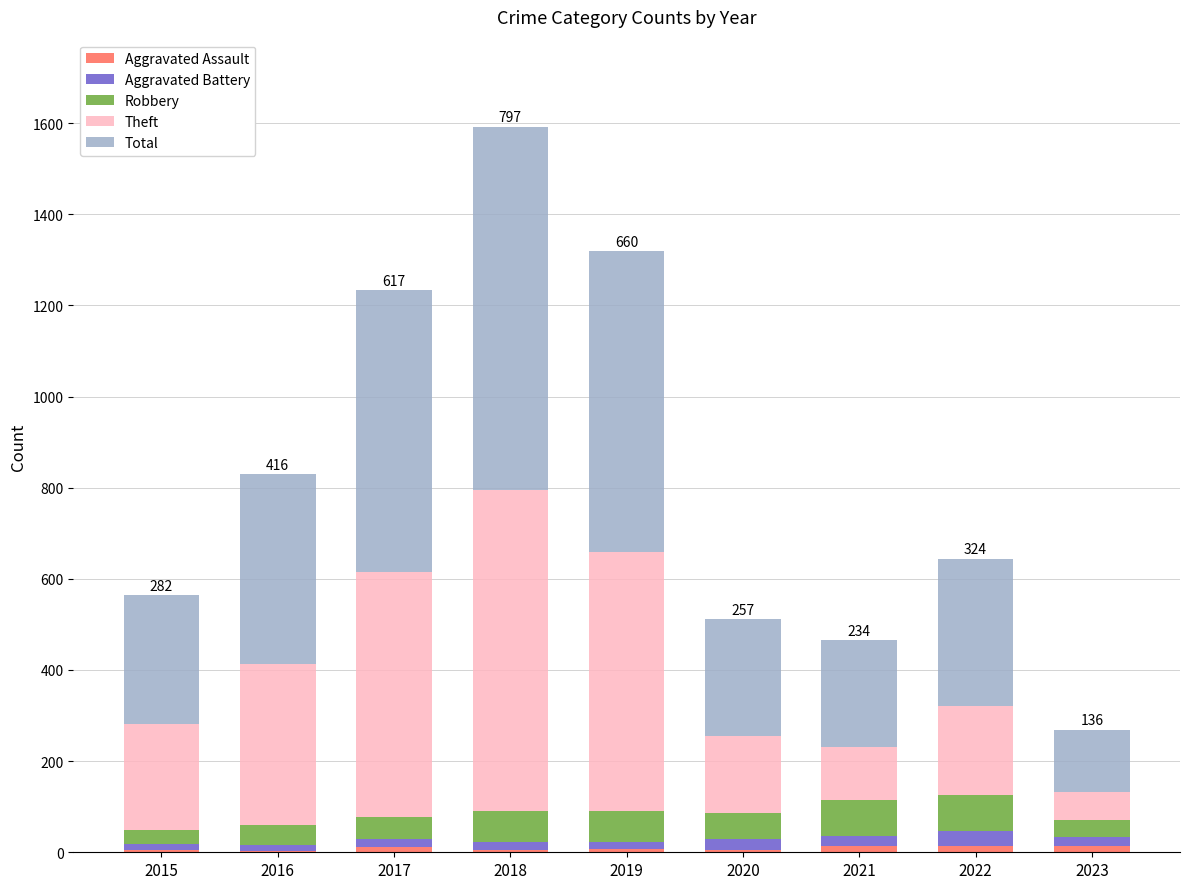

At which category is the sum across all series the highest?

2018